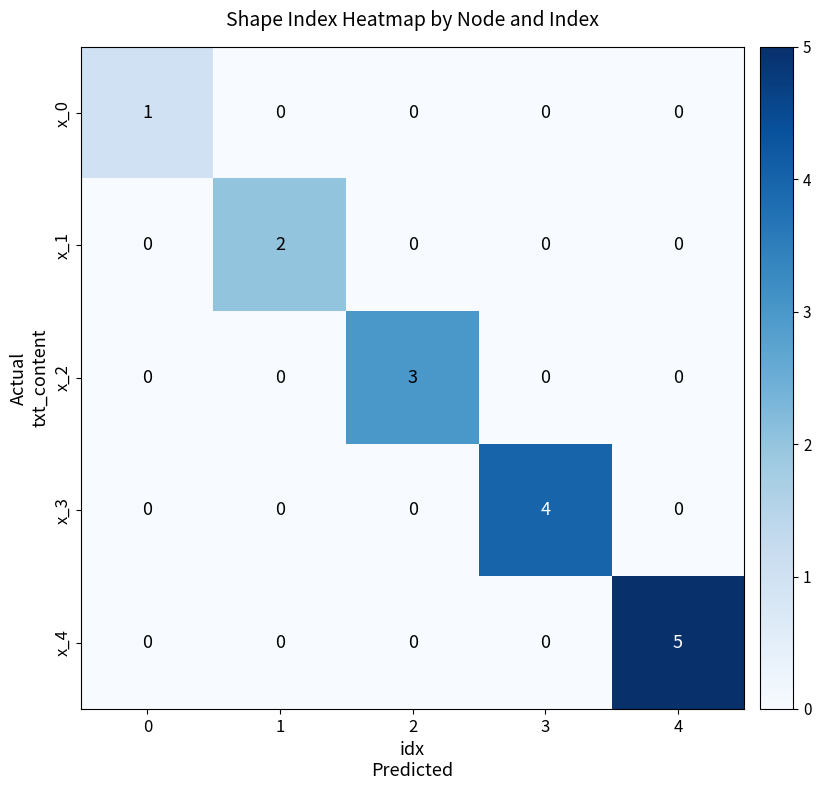

Count the number of categories in the chart.

5